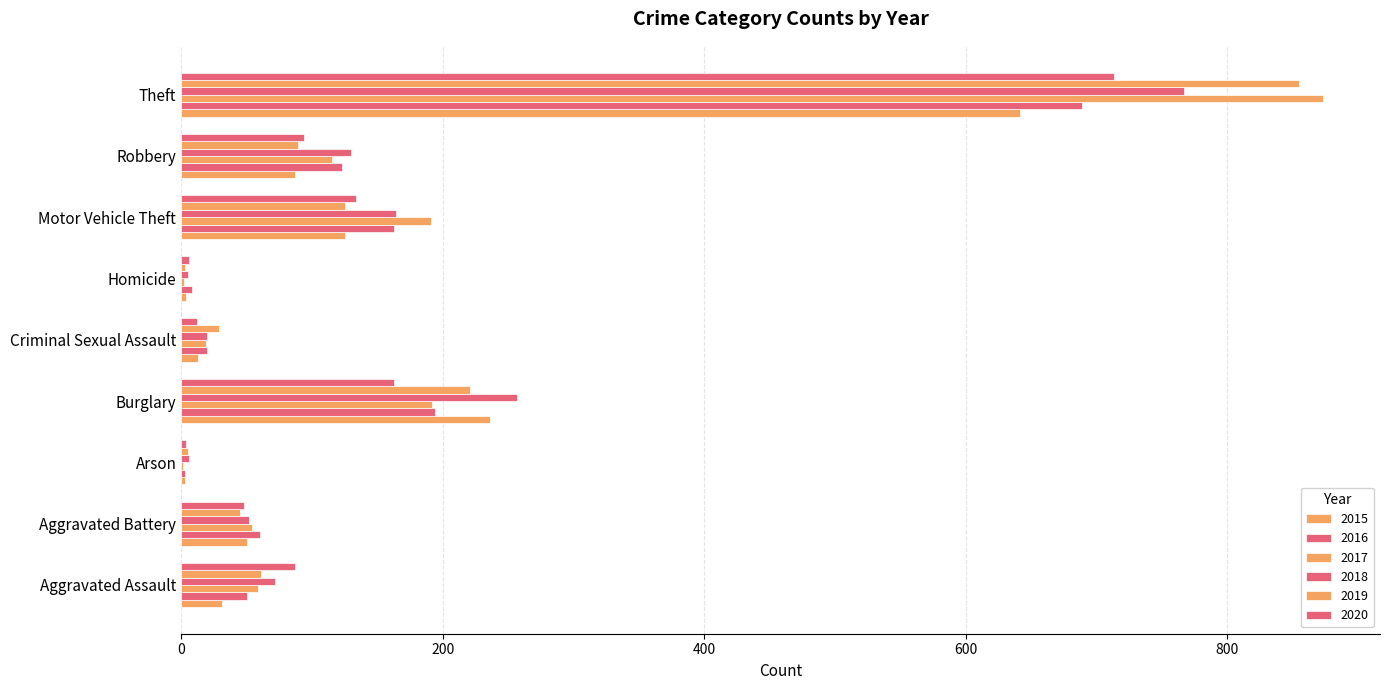

What is the greatest value displayed?

873